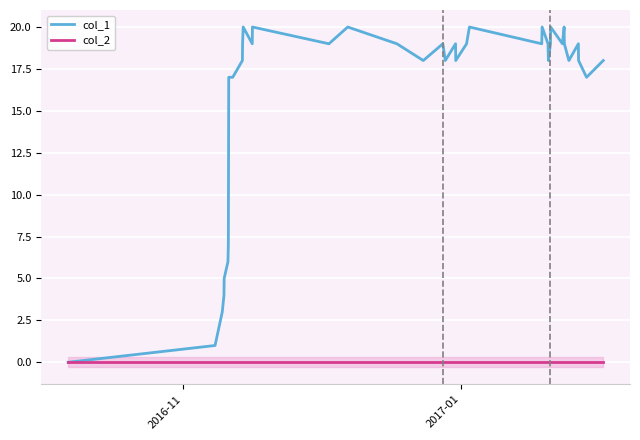

True or false: col_2 has more than 2 interior local peaks.

False